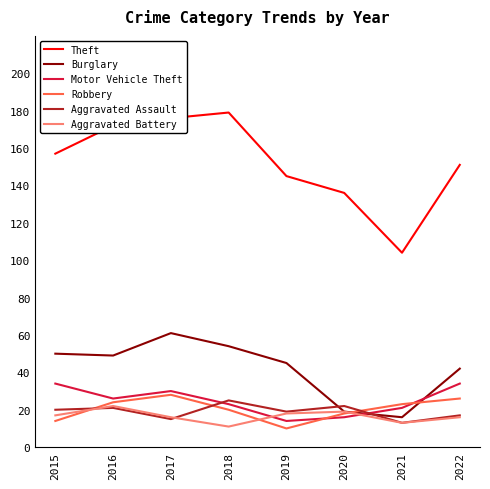

How many categories are shown in the chart?

8